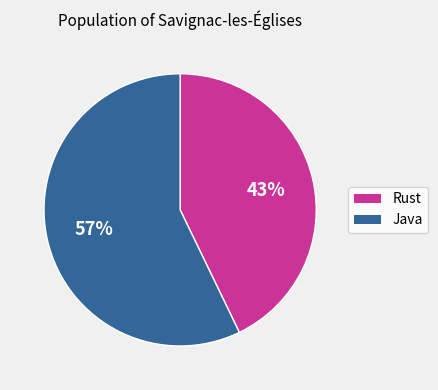

Combined, do Java and Rust account for over 50%?

Yes